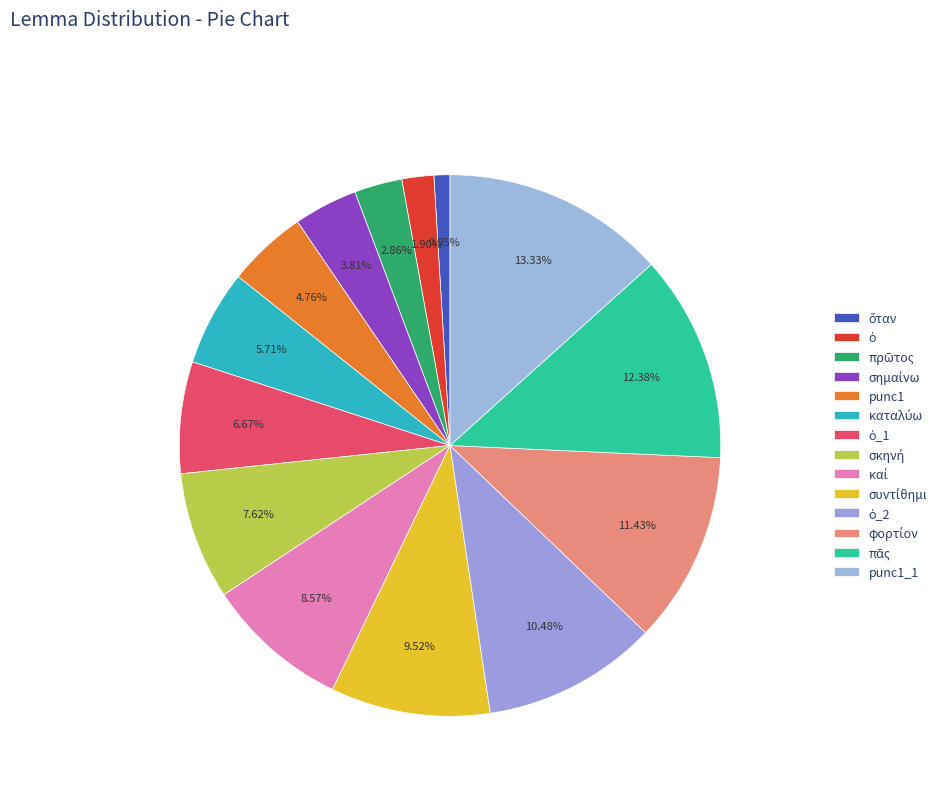

How many segments does this pie chart have?

14